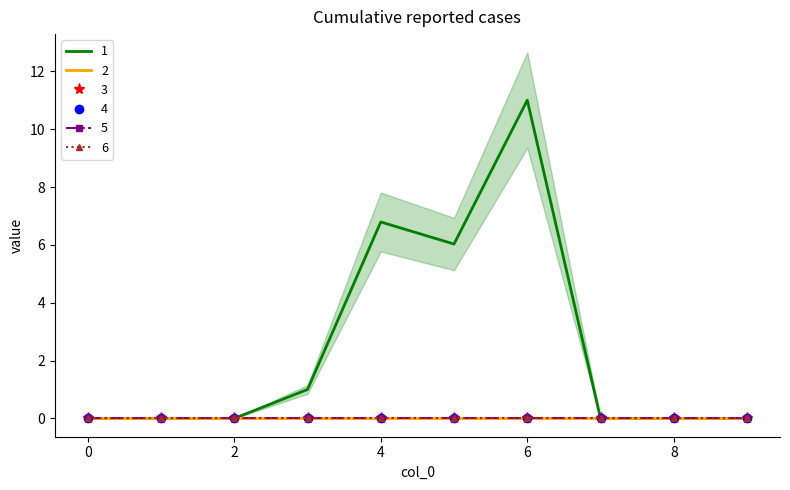

What are all the series names shown in the legend?

1, 2, 3, 4, 5, 6